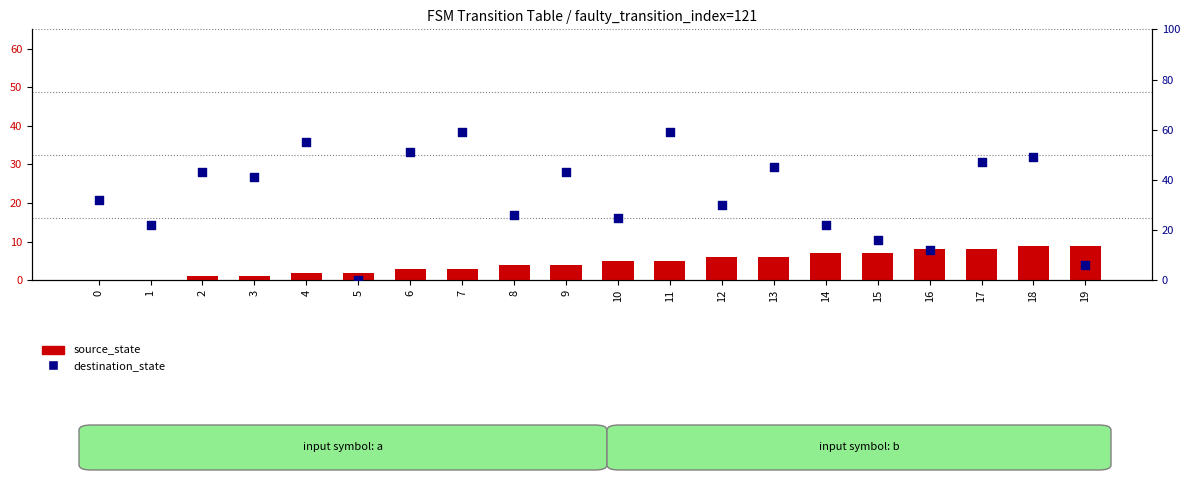

Which series has the widest spread of Y values?

destination_state